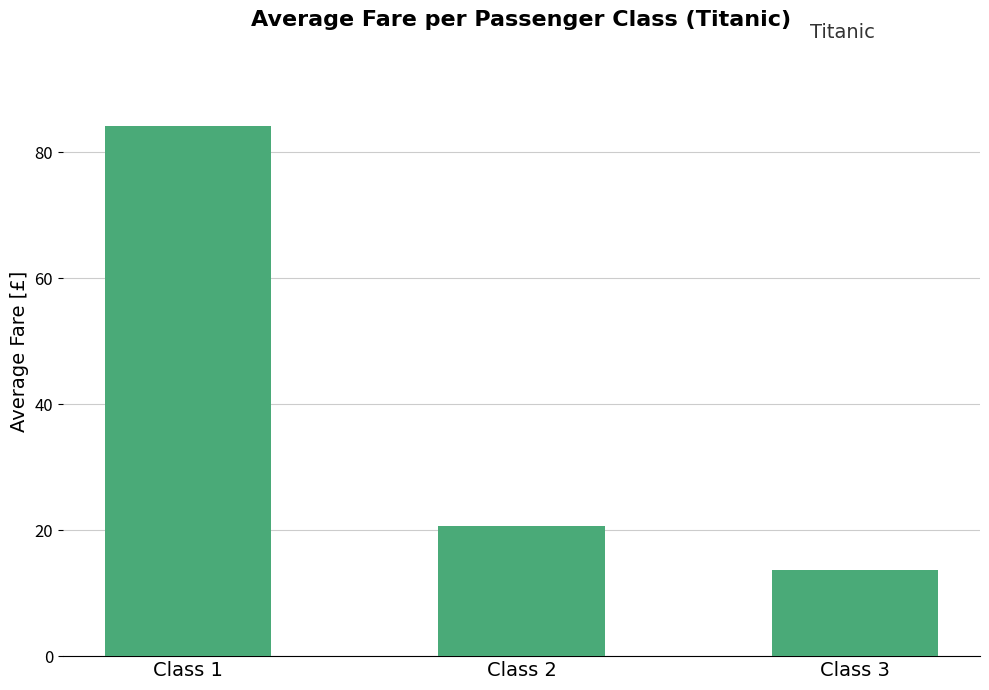

List the labels in order of value, smallest first.

Class 3, Class 2, Class 1